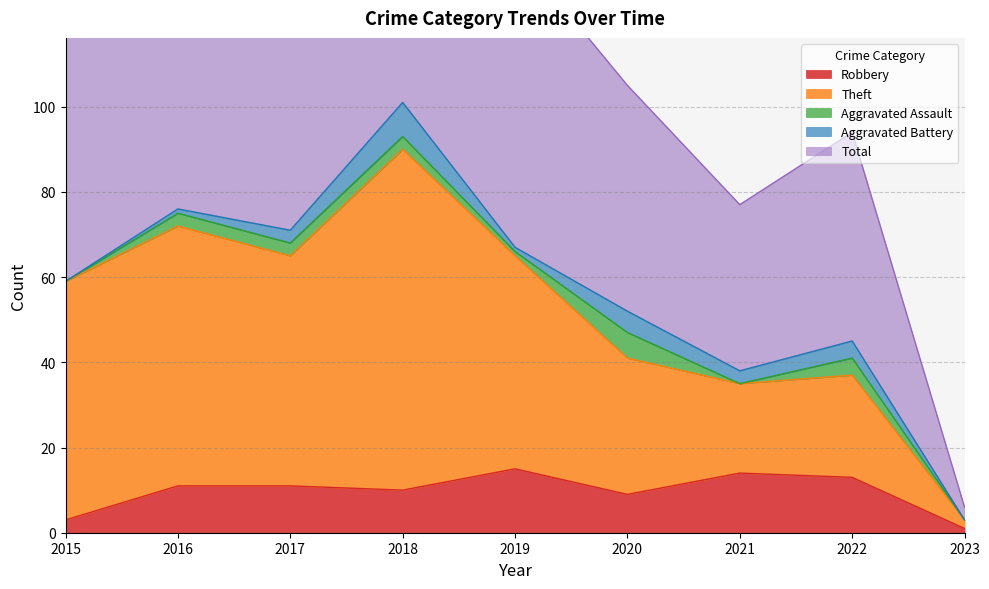

Is it true that Theft equals 58 at 2020?

False